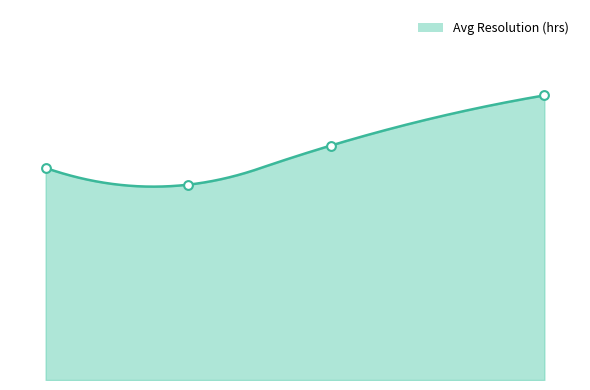

What is the change in value from February to April?

-0.3